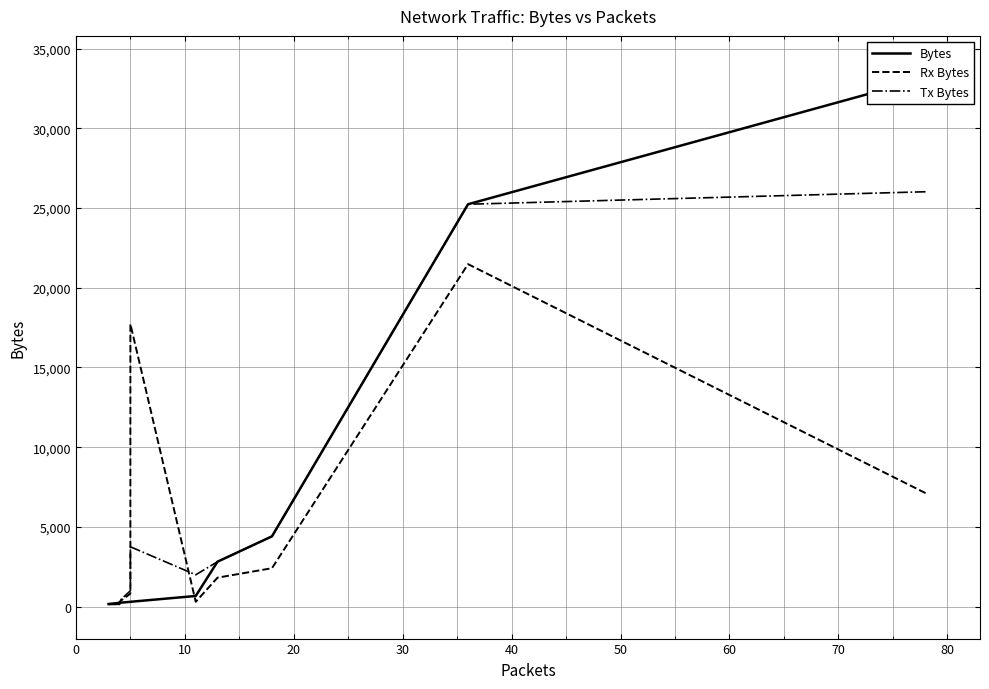

What is the difference between the maximum and second lowest values in the Rx Bytes series?

21334